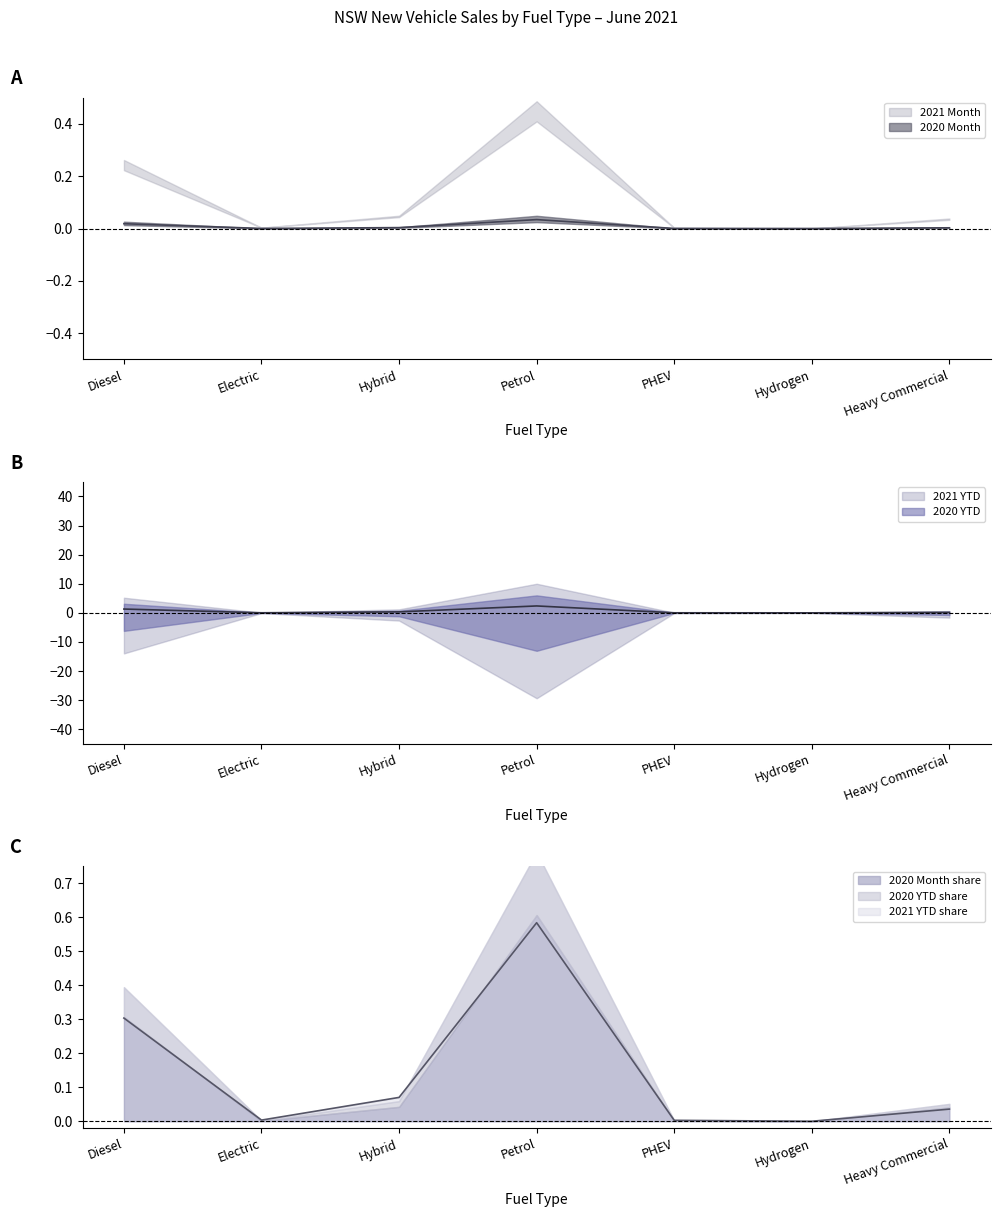

True or false: 2020 Month and 2021 Month cross at least once.

False